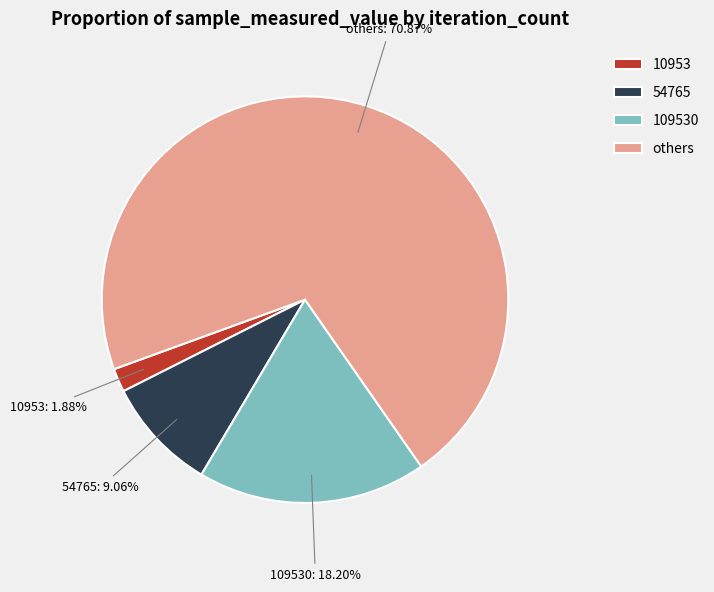

Approximately how many times larger is the value at 109530 compared to 54765?

2.0